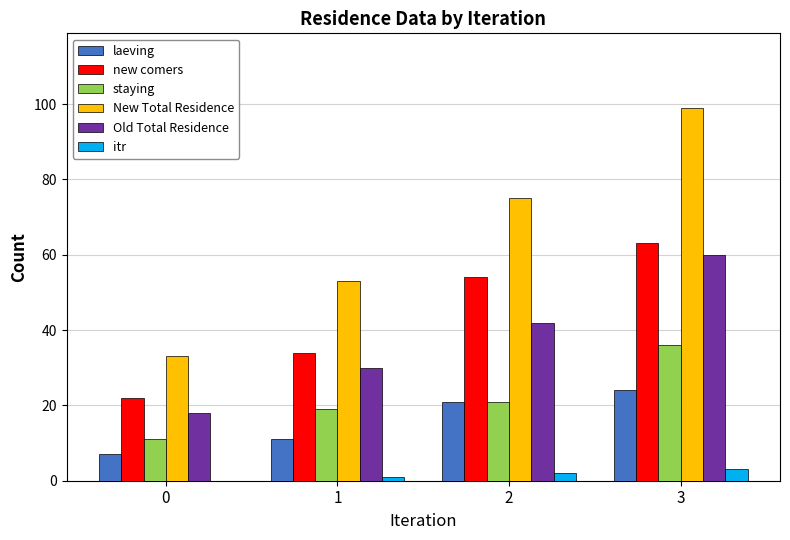

The value of Old Total Residence at 3 is 60. True or false?

True